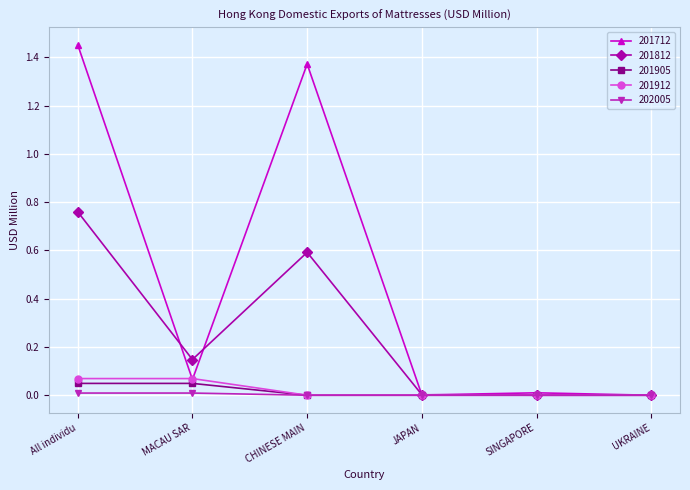

What is the average value of the 201812 series?

0.3